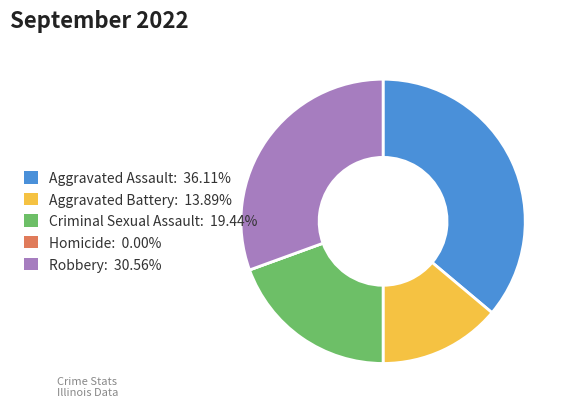

Combined, do Aggravated Assault: 36.11% and Robbery: 30.56% account for over 50%?

Yes